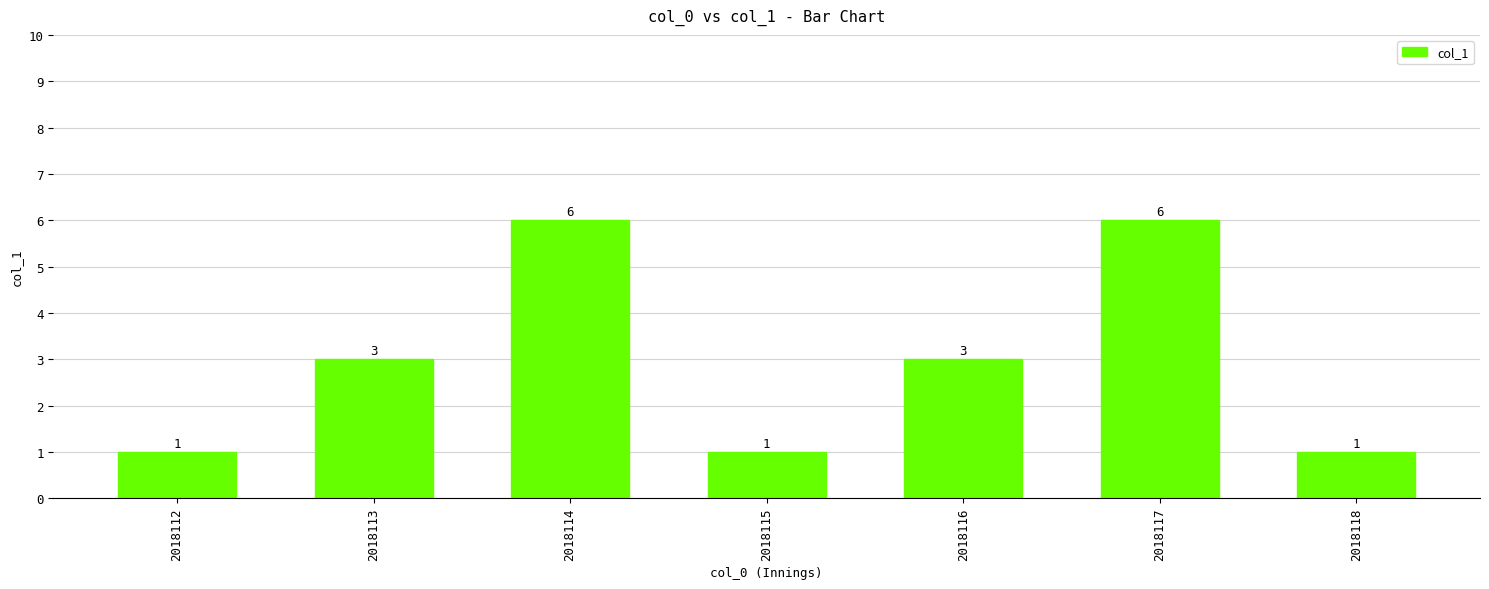

Reading left to right, what are all the values shown in this chart?

2018112=1	2018113=3	2018114=6	2018115=1	2018116=3	2018117=6	2018118=1